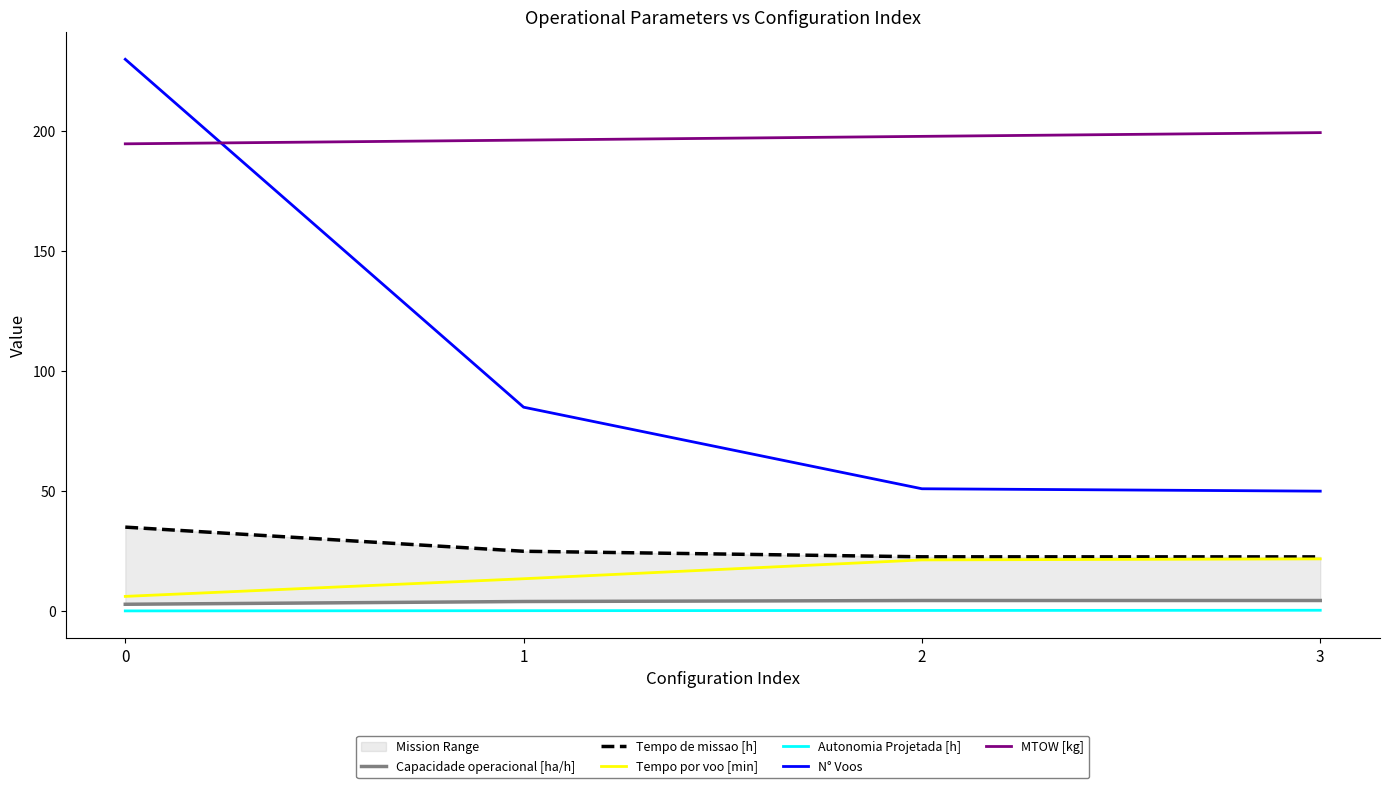

How many values in the Capacidade operacional [ha/h] series exceed 4?

3